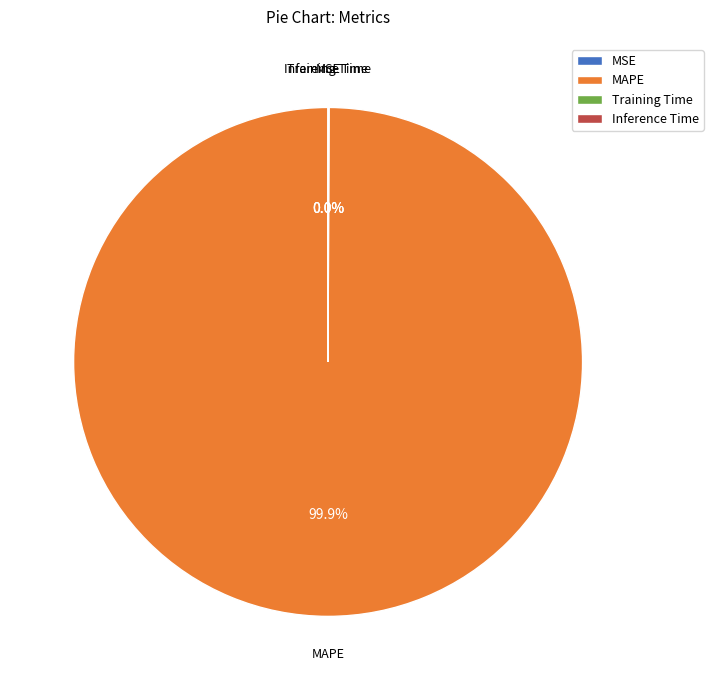

Which slice is the largest?

MAPE